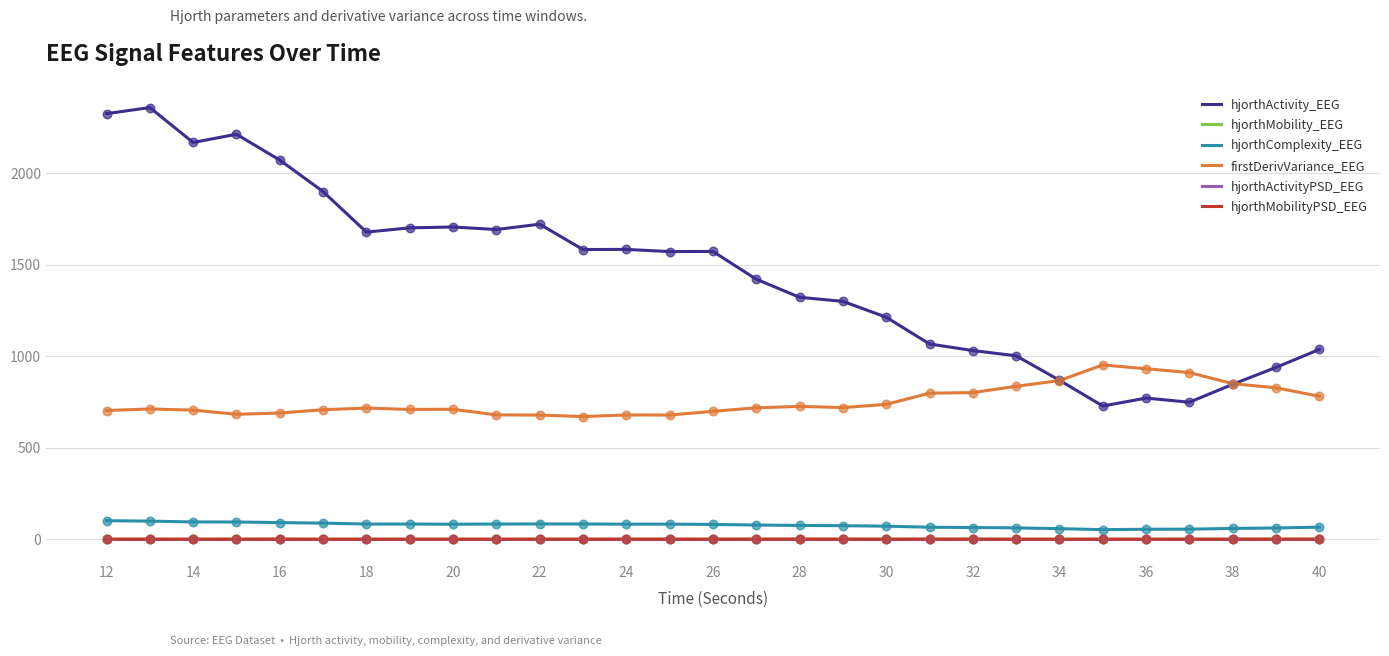

Which series has the largest range (max minus min)?

hjorthActivity_EEG